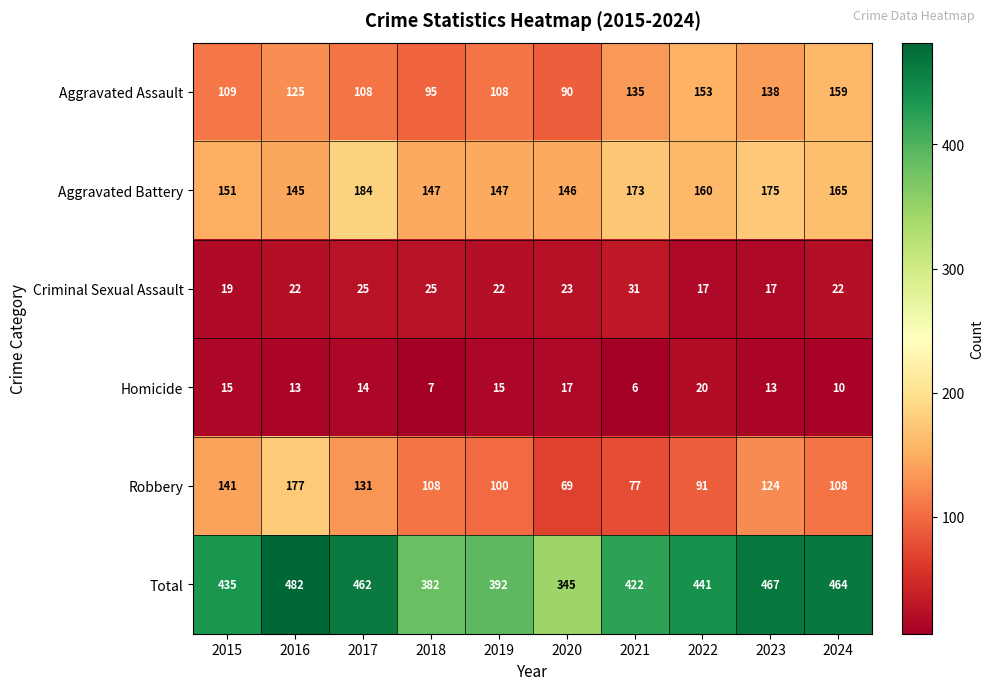

What is the sum of the Aggravated Assault values at 2015 and 2019?

217